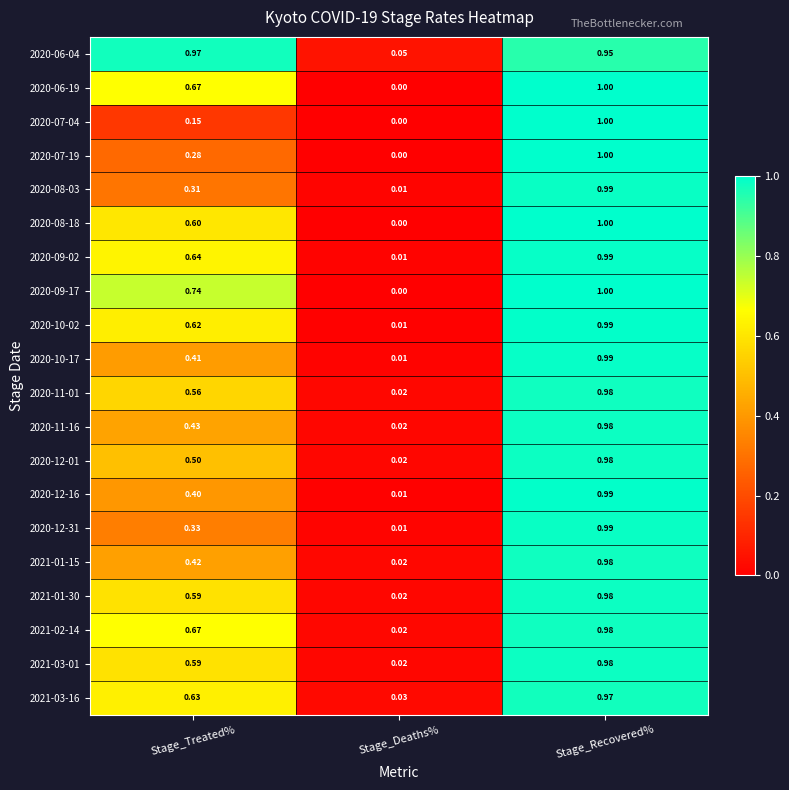

What is the difference between the highest and lowest values at Stage_Treated%?

0.8